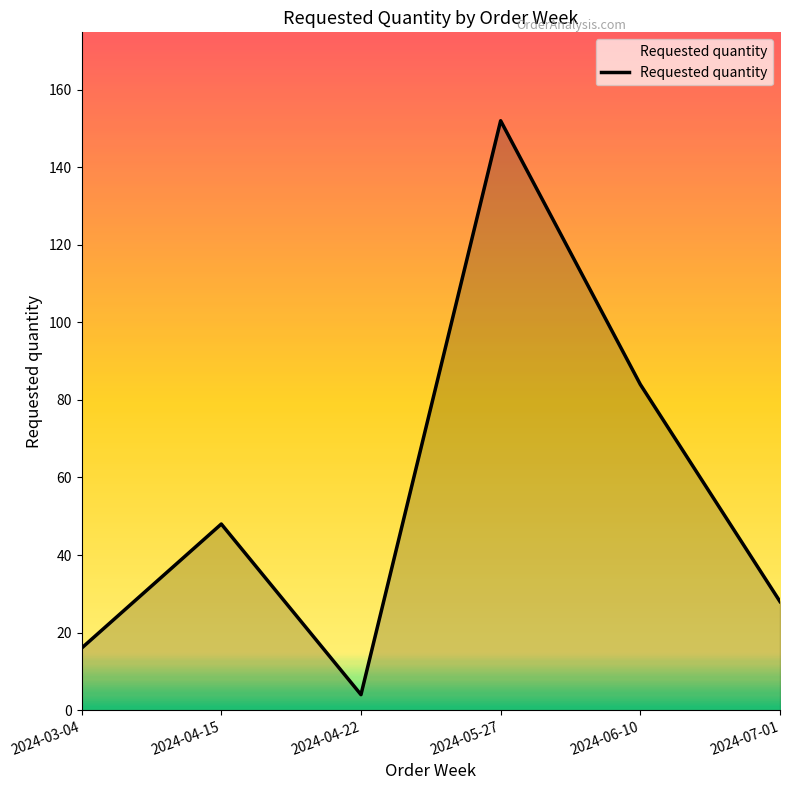

Between 2024-04-22 and 2024-07-01, which is larger?

2024-07-01